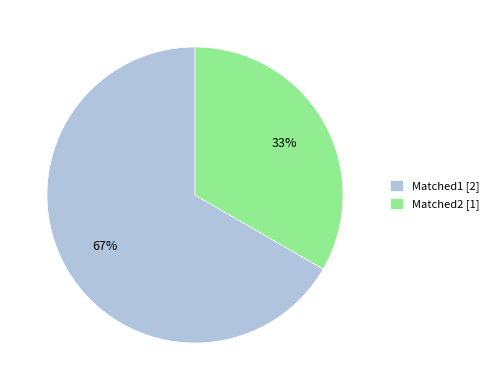

Which category accounts for the majority?

Matched1